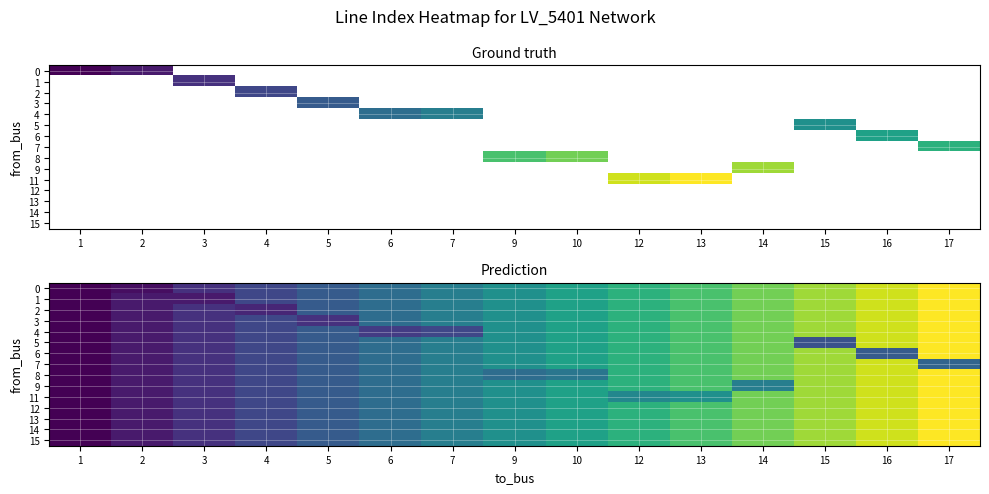

Reading left to right, list all the values displayed in this chart.

row_0: 1=0	2=1	3=4	4=6	5=8	6=10	7=12	9=14	10=16	12=18	13=20	14=22	15=24	16=26	17=28
row_1: 1=0	2=2	3=2	4=6	5=8	6=10	7=12	9=14	10=16	12=18	13=20	14=22	15=24	16=26	17=28
row_2: 1=0	2=2	3=4	4=3	5=8	6=10	7=12	9=14	10=16	12=18	13=20	14=22	15=24	16=26	17=28
row_3: 1=0	2=2	3=4	4=6	5=4	6=10	7=12	9=14	10=16	12=18	13=20	14=22	15=24	16=26	17=28
row_4: 1=0	2=2	3=4	4=6	5=8	6=5	7=6	9=14	10=16	12=18	13=20	14=22	15=24	16=26	17=28
row_5: 1=0	2=2	3=4	4=6	5=8	6=10	7=12	9=14	10=16	12=18	13=20	14=22	15=7	16=26	17=28
row_6: 1=0	2=2	3=4	4=6	5=8	6=10	7=12	9=14	10=16	12=18	13=20	14=22	15=24	16=8	17=28
row_7: 1=0	2=2	3=4	4=6	5=8	6=10	7=12	9=14	10=16	12=18	13=20	14=22	15=24	16=26	17=9
row_8: 1=0	2=2	3=4	4=6	5=8	6=10	7=12	9=10	10=11	12=18	13=20	14=22	15=24	16=26	17=28
row_9: 1=0	2=2	3=4	4=6	5=8	6=10	7=12	9=14	10=16	12=18	13=20	14=12	15=24	16=26	17=28
row_10: 1=0	2=2	3=4	4=6	5=8	6=10	7=12	9=14	10=16	12=13	13=14	14=22	15=24	16=26	17=28
row_11: 1=0	2=2	3=4	4=6	5=8	6=10	7=12	9=14	10=16	12=18	13=20	14=22	15=24	16=26	17=28
row_12: 1=0	2=2	3=4	4=6	5=8	6=10	7=12	9=14	10=16	12=18	13=20	14=22	15=24	16=26	17=28
row_13: 1=0	2=2	3=4	4=6	5=8	6=10	7=12	9=14	10=16	12=18	13=20	14=22	15=24	16=26	17=28
row_14: 1=0	2=2	3=4	4=6	5=8	6=10	7=12	9=14	10=16	12=18	13=20	14=22	15=24	16=26	17=28